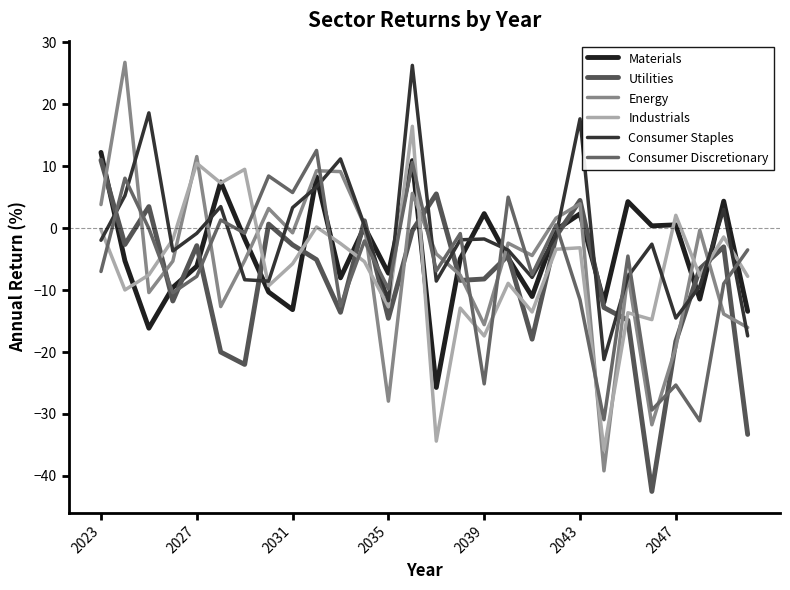

What is the smallest value displayed?

-42.5